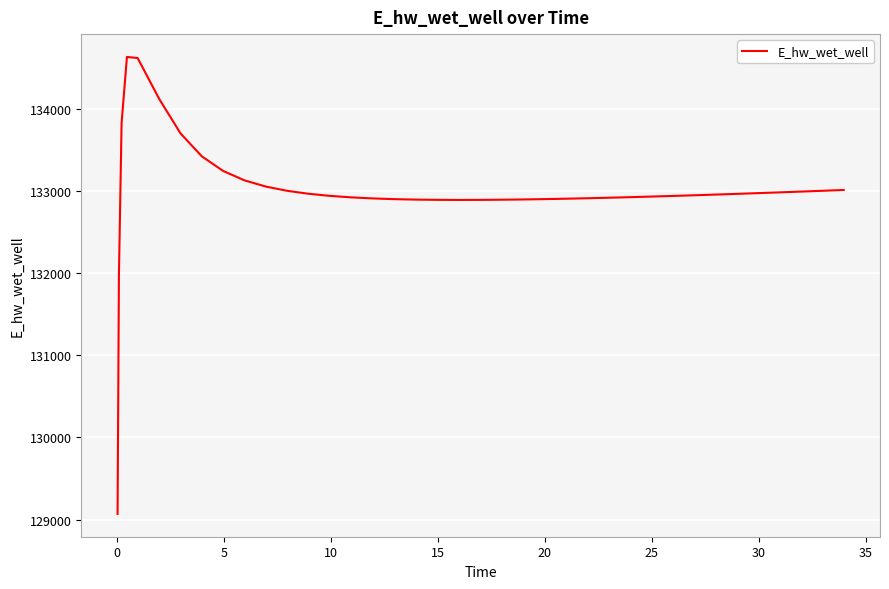

What is the maximum value shown in the chart?

134628.0